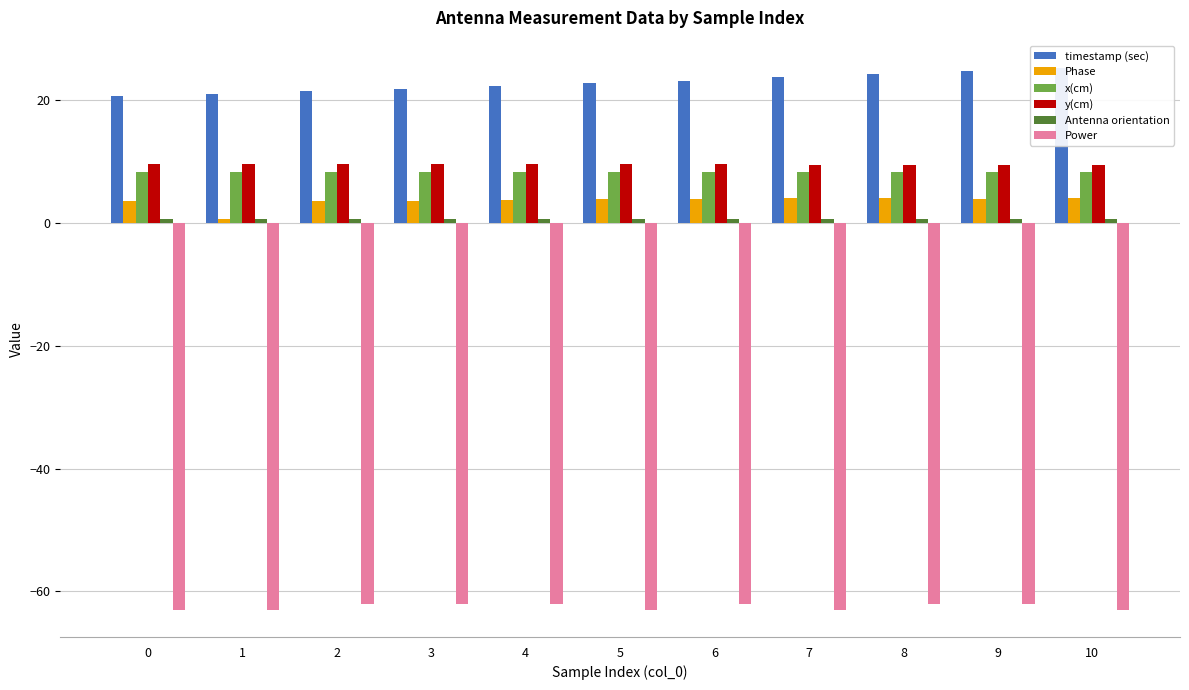

Rank the series by their maximum value, from highest to lowest.

timestamp (sec), y(cm), x(cm), Phase, Antenna orientation, Power